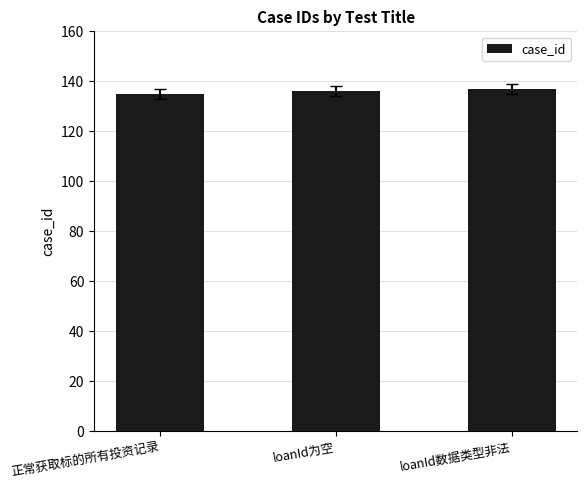

What is the ratio of the value at loanId为空 to the value at 正常获取标的所有投资记录?

1.0